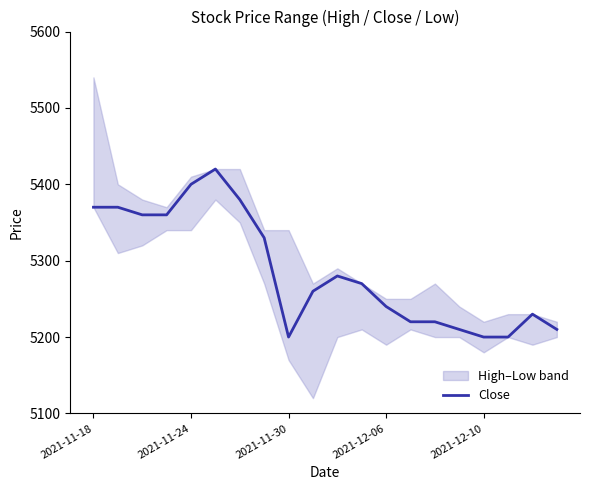

What is the change in value from 6 to 15?

-170